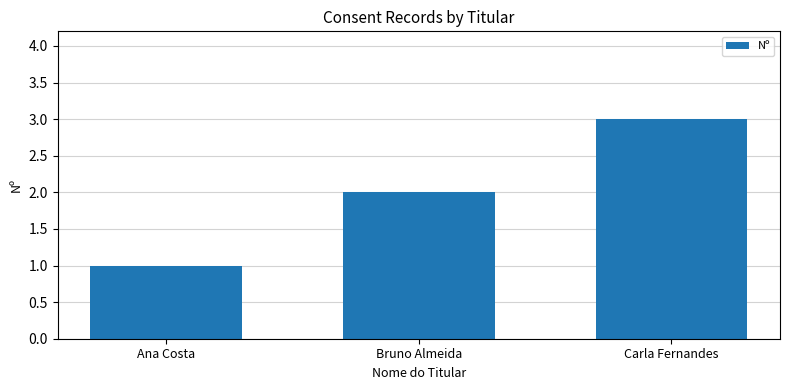

The chart shows a value of 1 at Carla Fernandes. True or false?

False